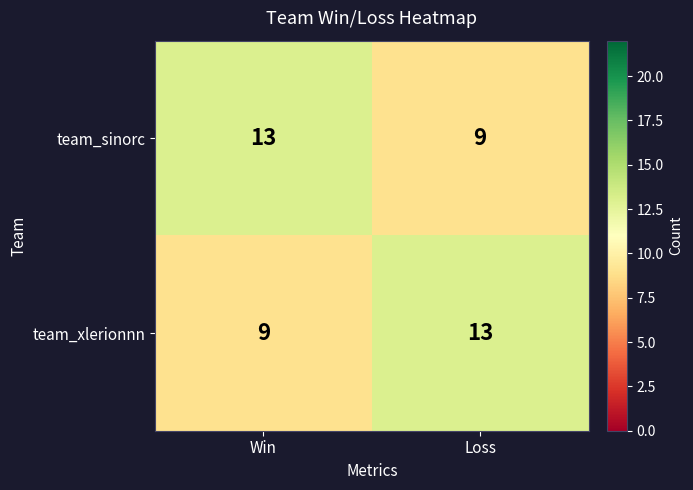

Reading right to left, extract all data points from this chart.

team_sinorc: 9	13
team_xlerionnn: 13	9